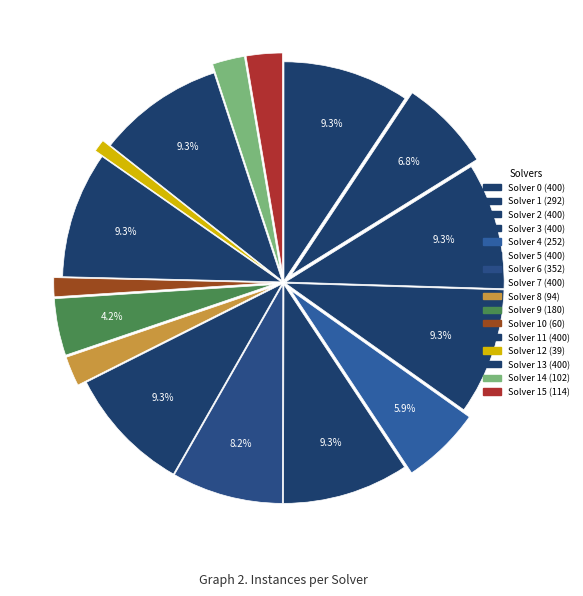

How many slices are in this pie chart?

16